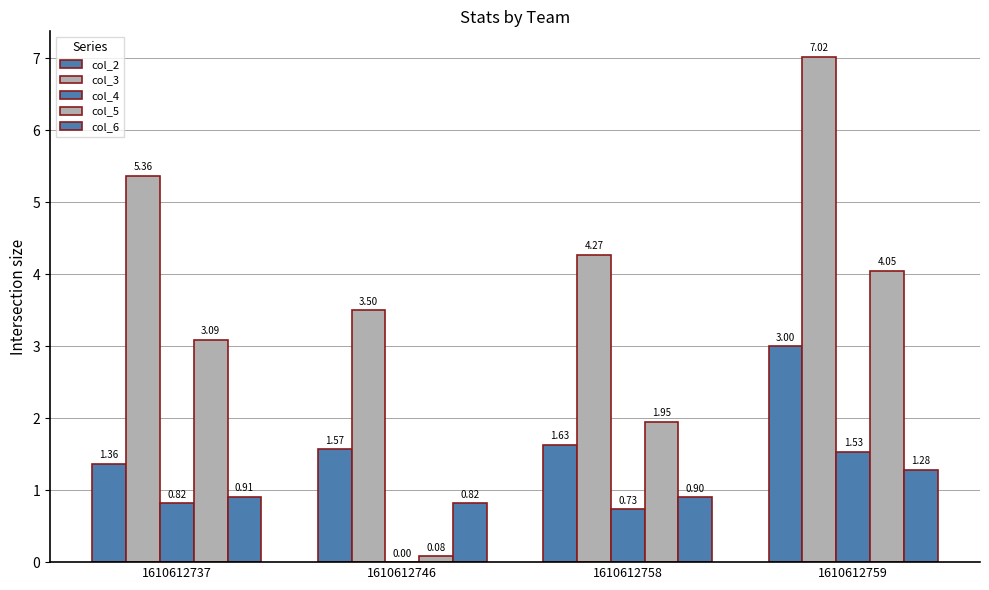

Which series has the largest total across all categories?

col_3